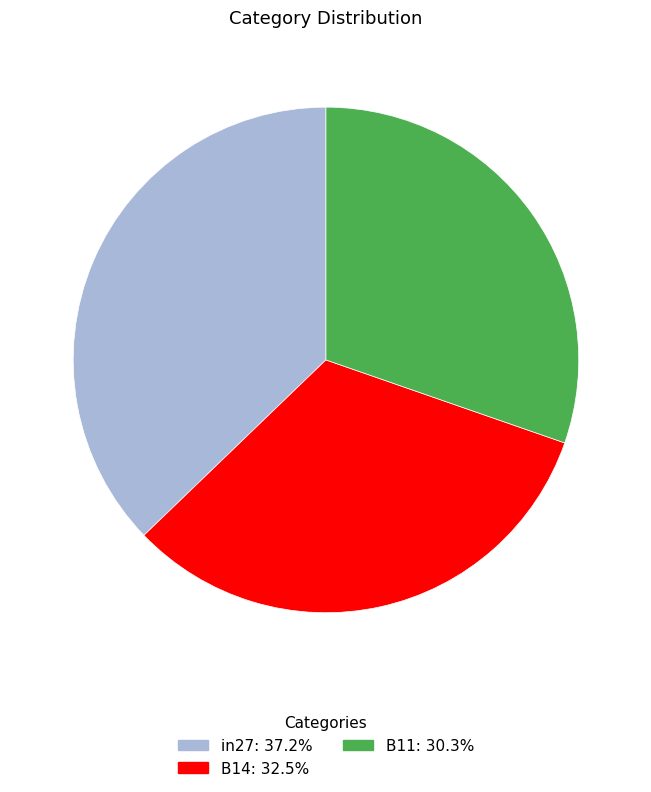

Which has a higher value, B14 or in27?

in27